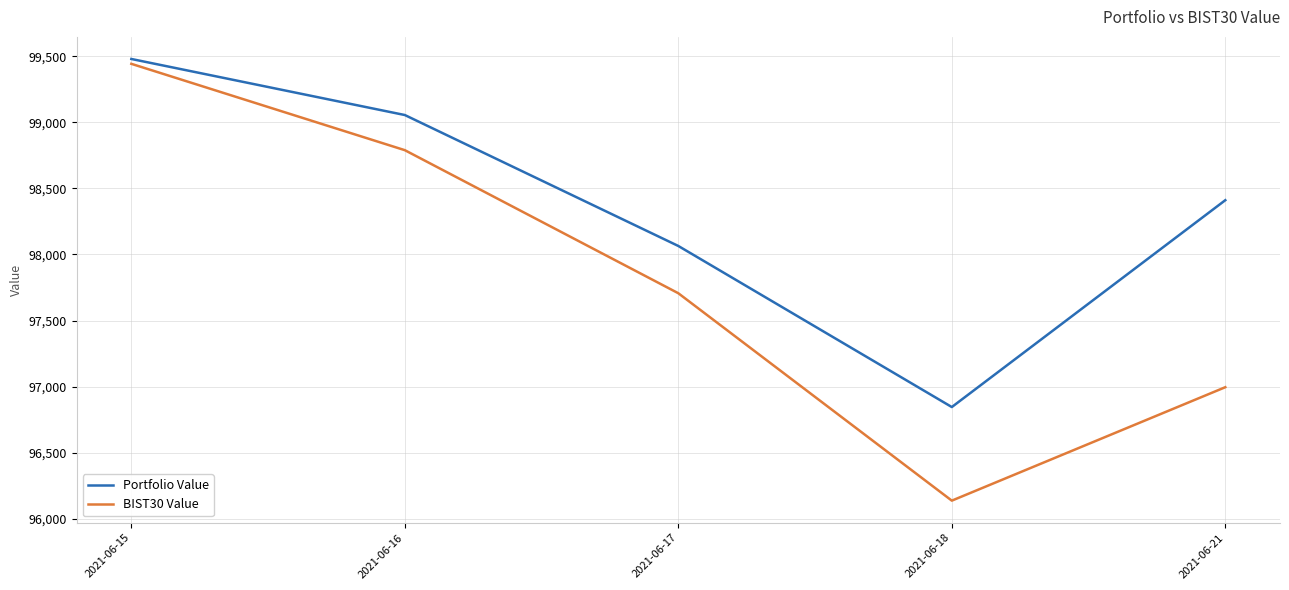

What is the difference between the highest and lowest values at 2021-06-18?

708.3